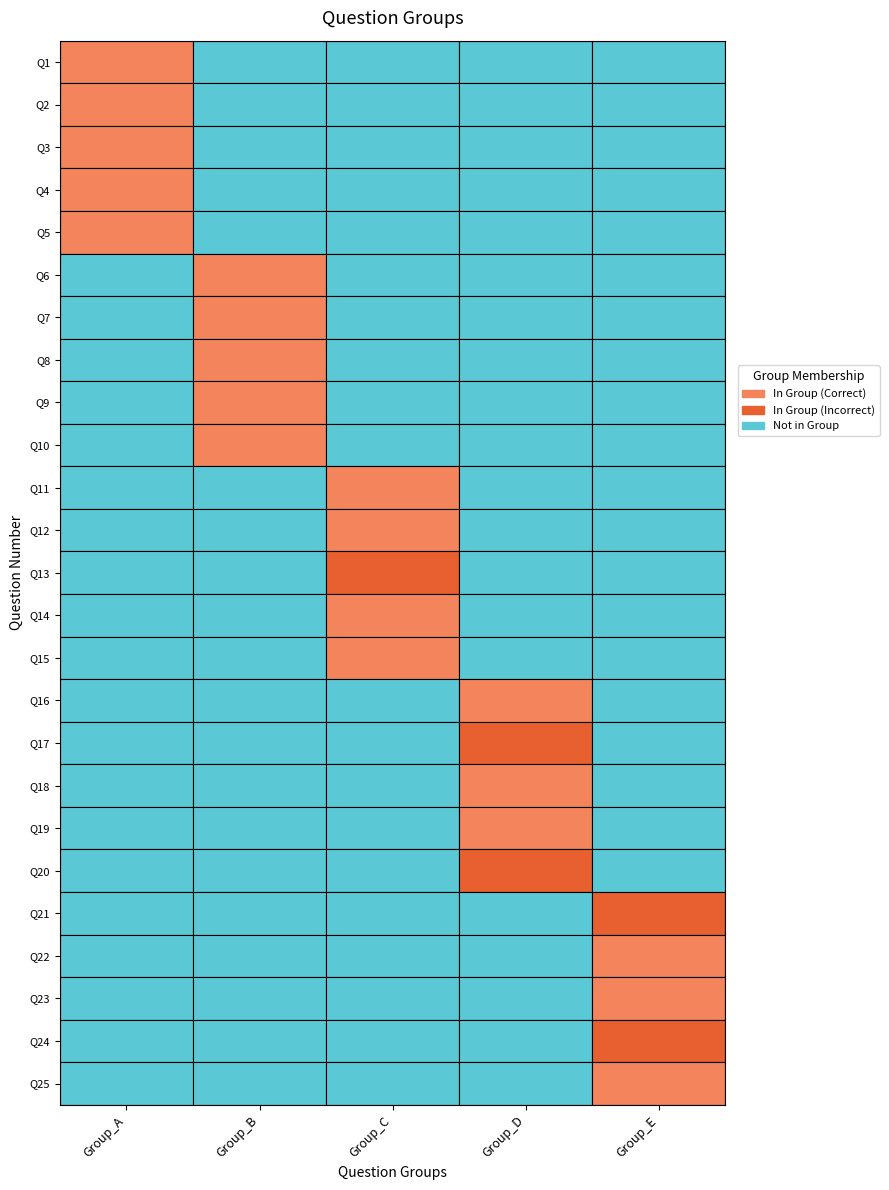

Between 4 and 1, which is larger?

4